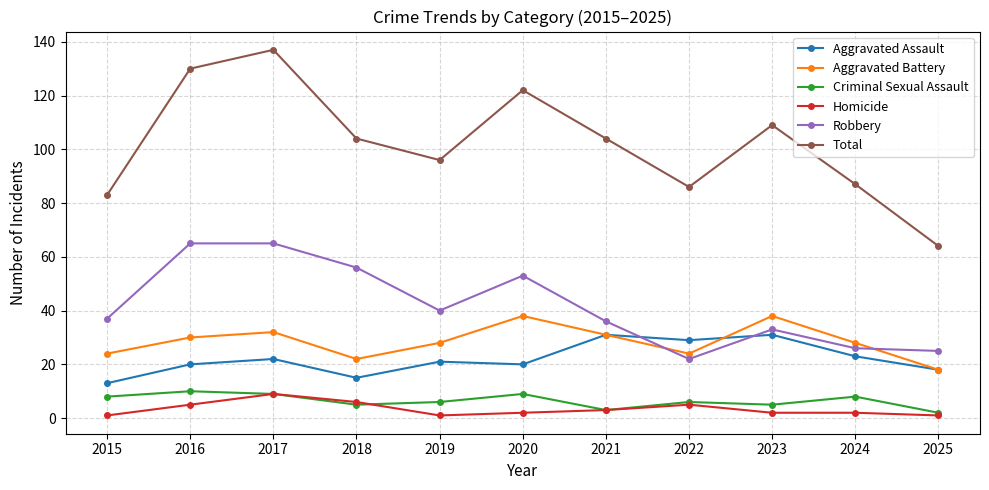

Is the value of Criminal Sexual Assault at 2019 greater than the value of Aggravated Assault at 2022?

No